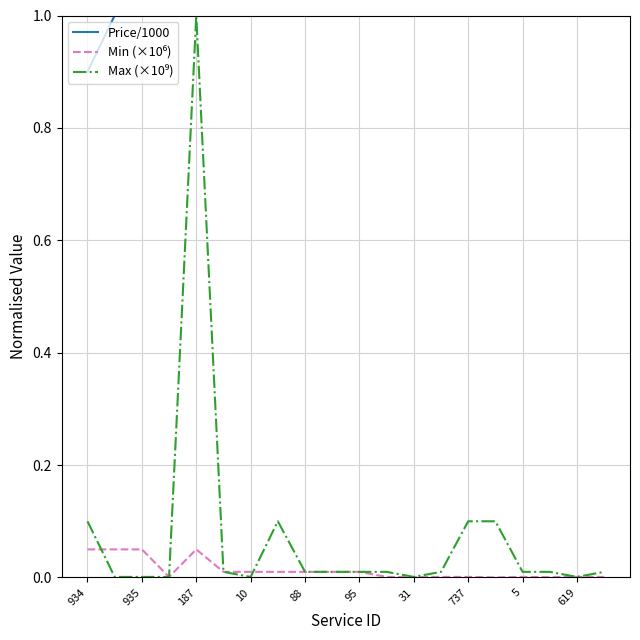

Which has a higher value, 18 or 10?

18